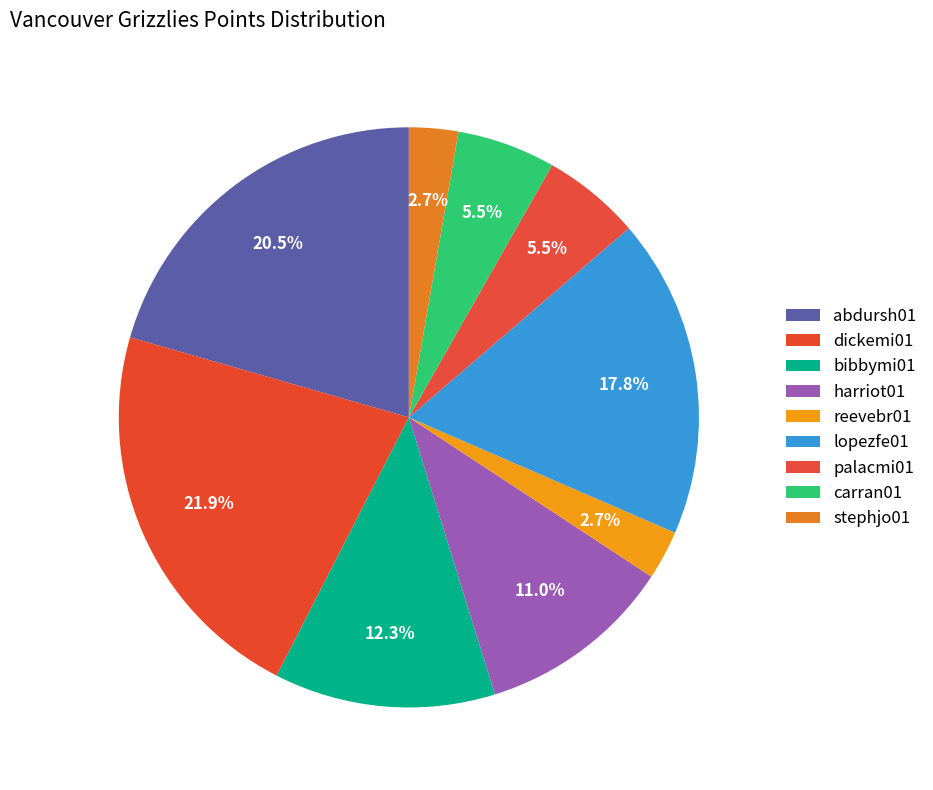

Which category has the smallest portion of the pie?

reevebr01